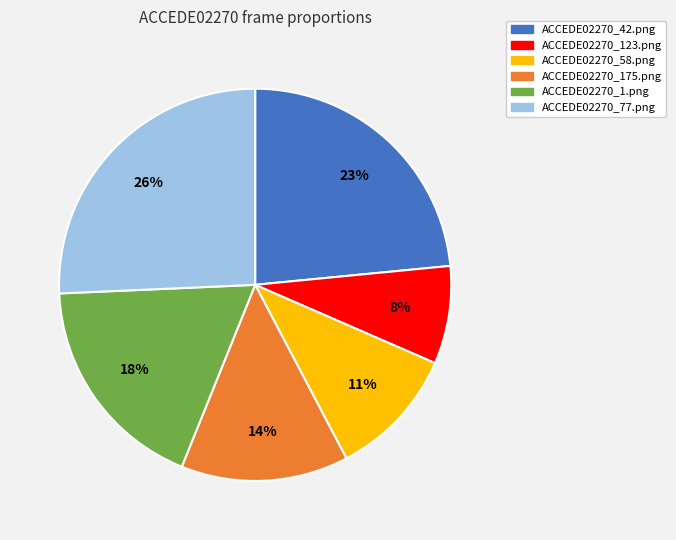

To the nearest percent, what is the combined percentage of ACCEDE02270_58.png and ACCEDE02270_175.png?

25%